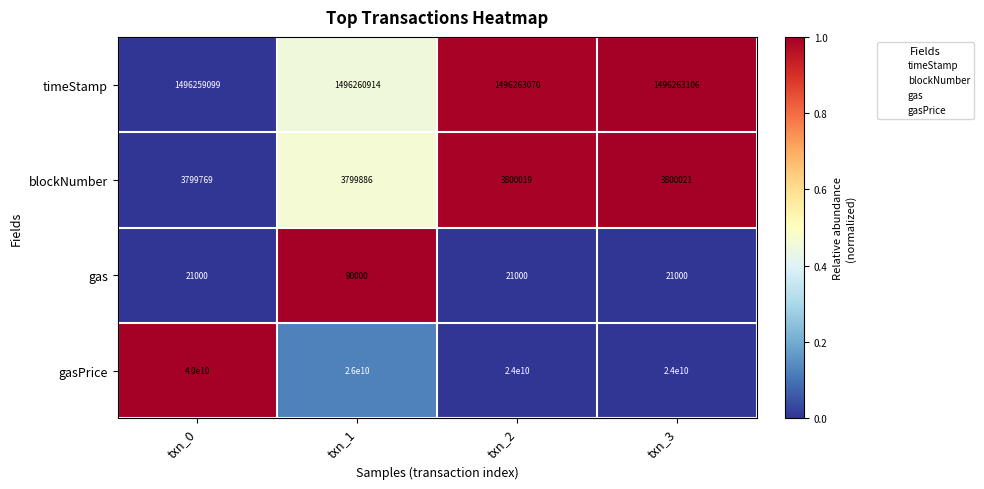

Which series has the widest spread of values?

gasPrice